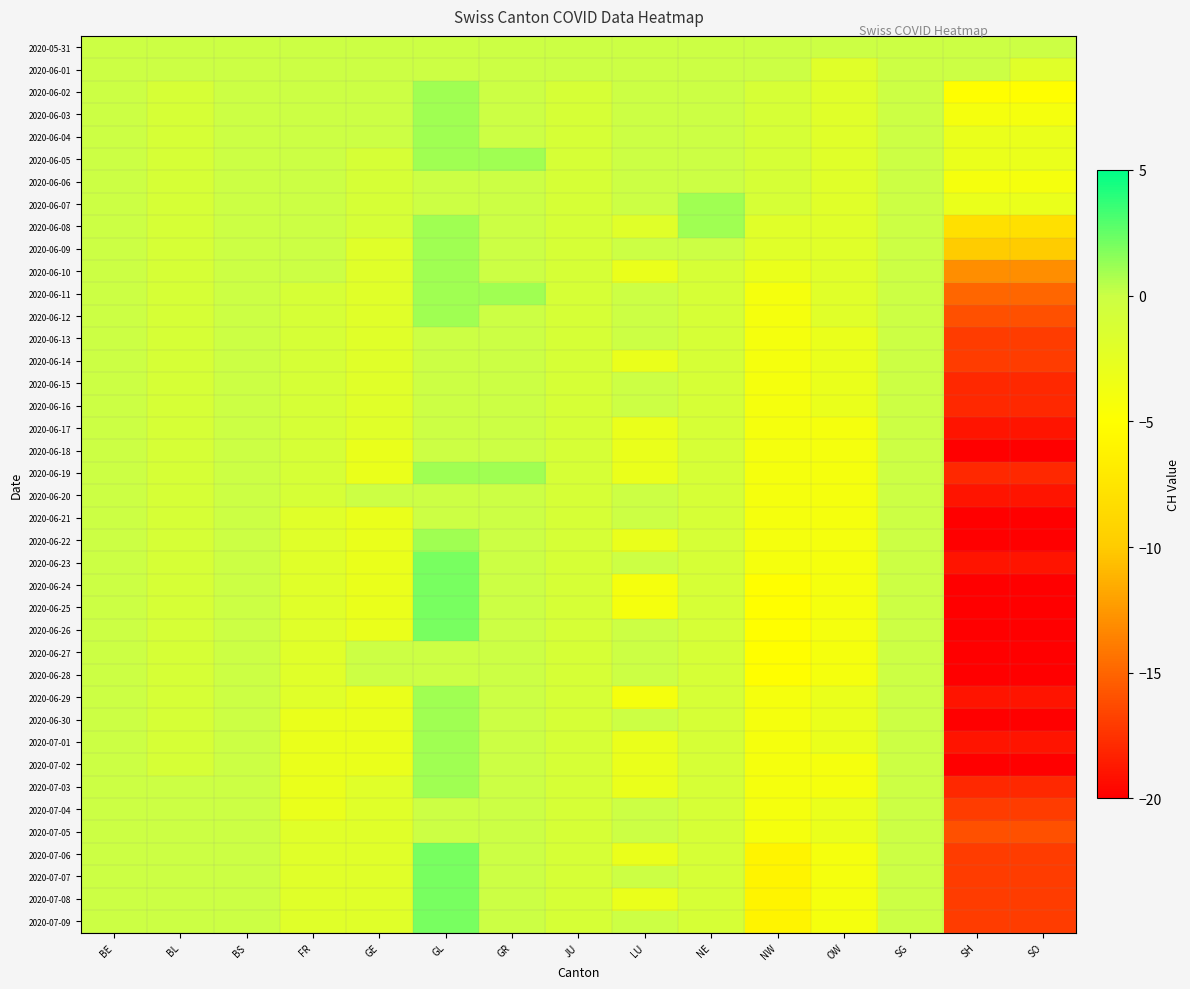

What is the spread (max minus min) of values at BL?

1